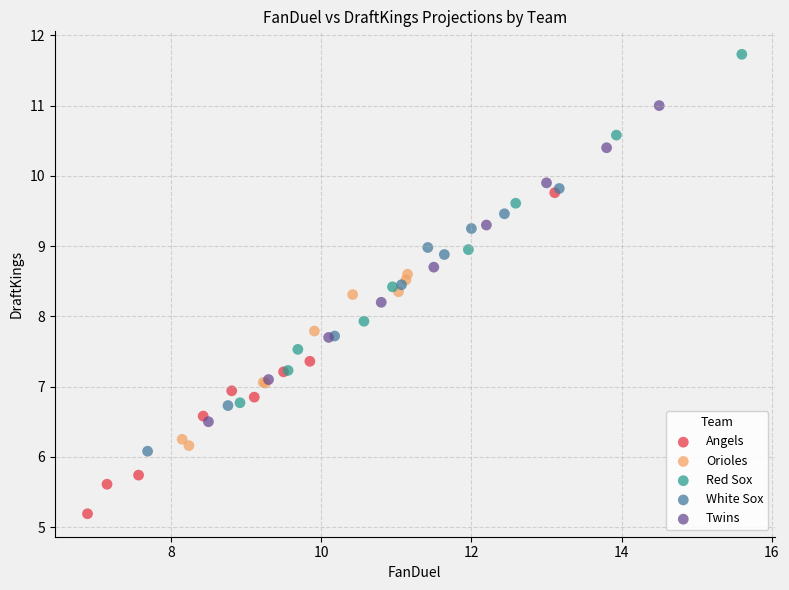

What are all the series names shown in the legend?

Angels, Orioles, Red Sox, White Sox, Twins